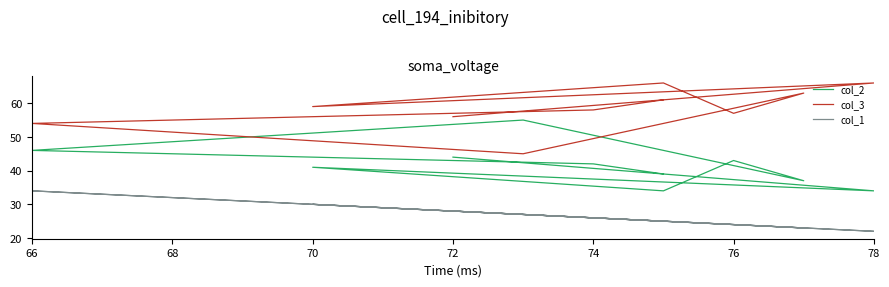

What is the maximum value shown in the chart?

66